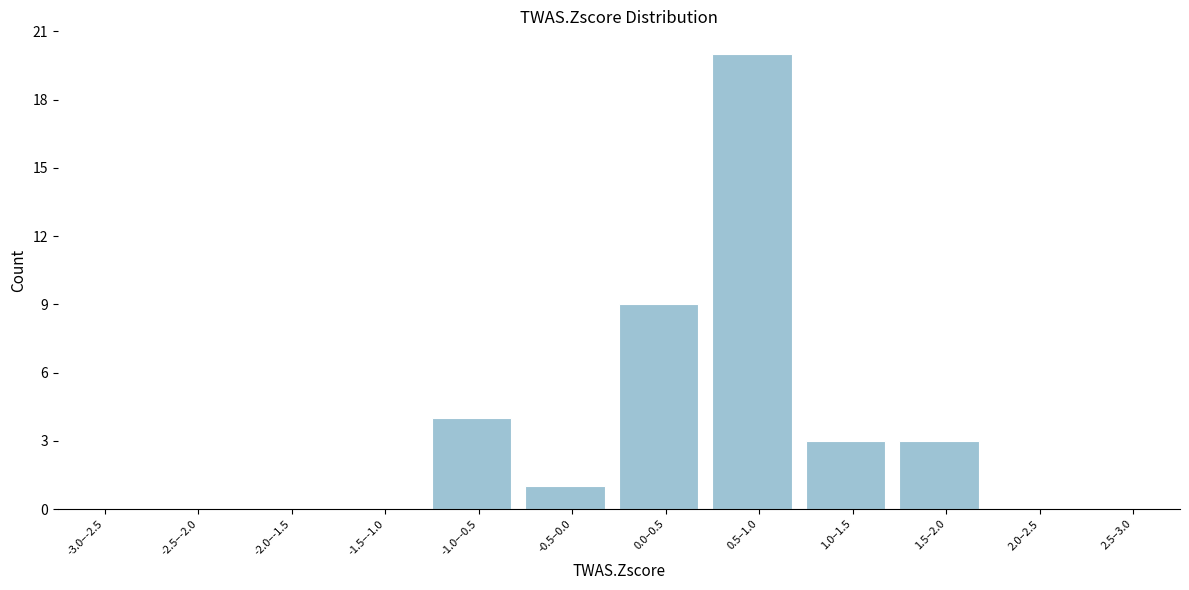

Reading left to right, what are all the values shown in this chart?

-3.0–-2.5=0	-2.5–-2.0=0	-2.0–-1.5=0	-1.5–-1.0=0	-1.0–-0.5=4	-0.5–0.0=1	0.0–0.5=9	0.5–1.0=20	1.0–1.5=3	1.5–2.0=3	2.0–2.5=0	2.5–3.0=0